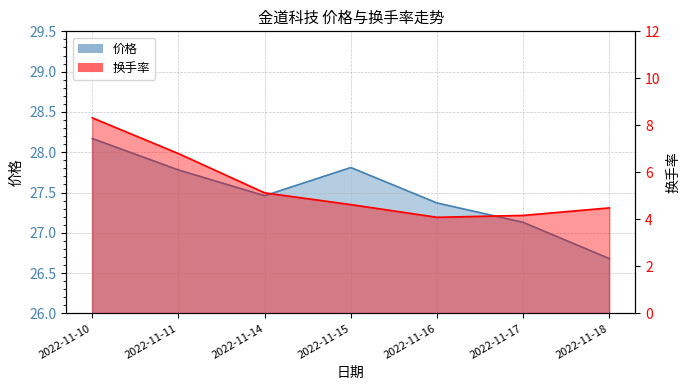

True or false: 价格 and 换手率 intersect in this chart.

False